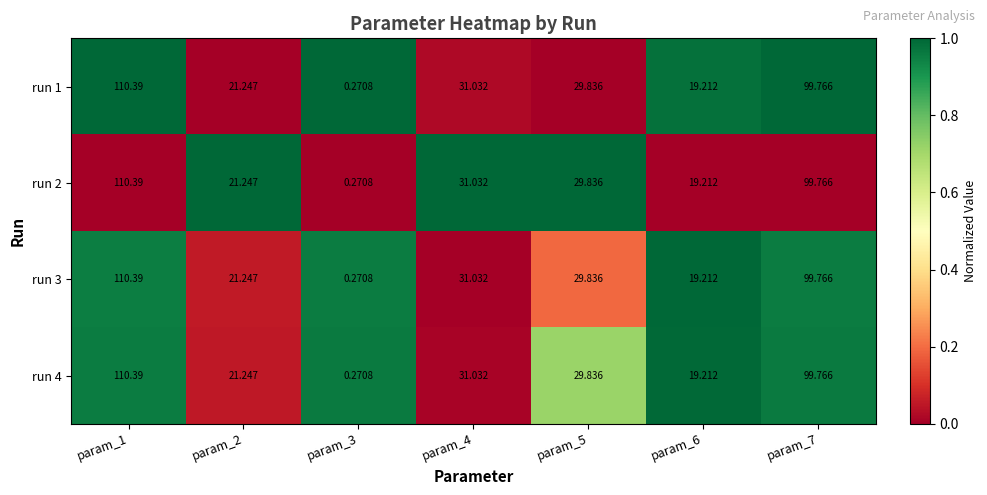

Count the number of categories in the chart.

7